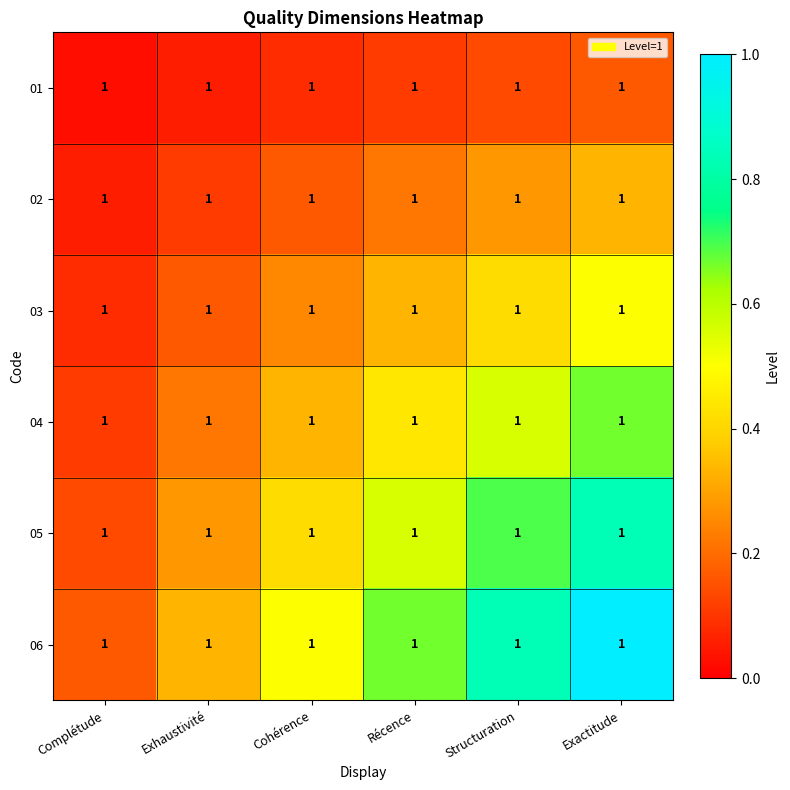

At which label does 06 reach its minimum?

Complétude